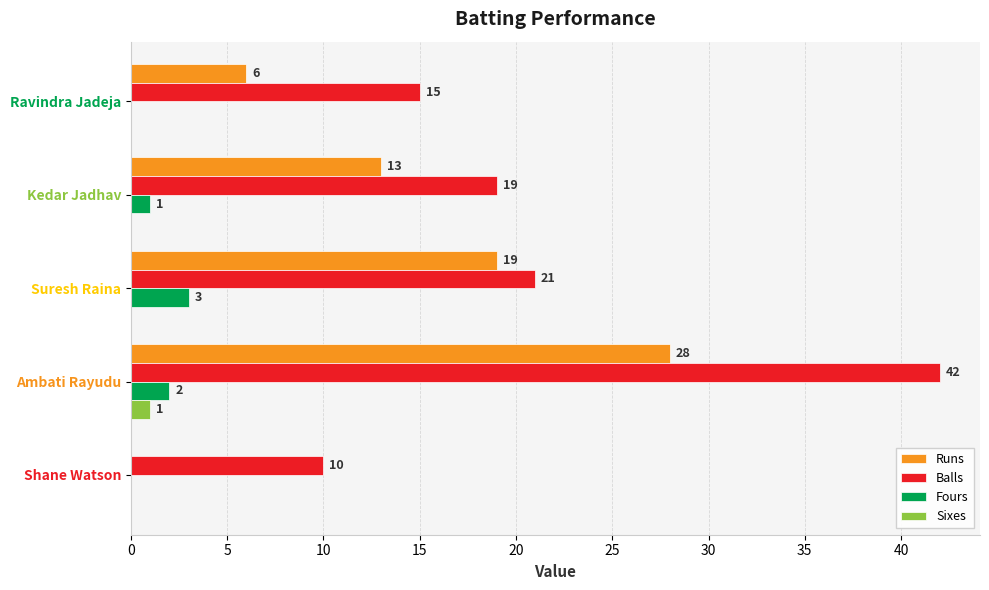

Is it true that Fours equals 0 at Ravindra Jadeja?

True